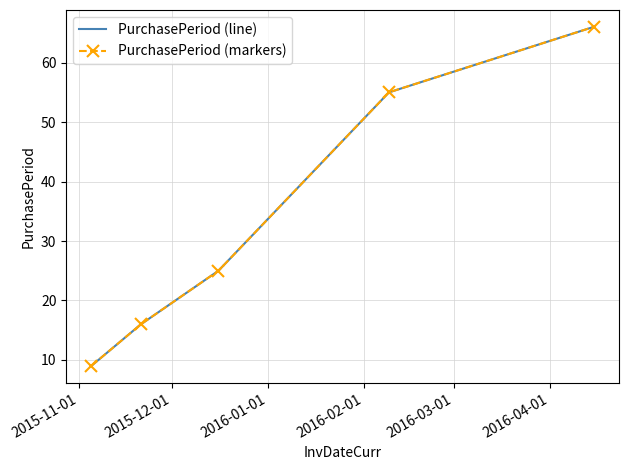

Which series has the largest total across all categories?

PurchasePeriod (line)